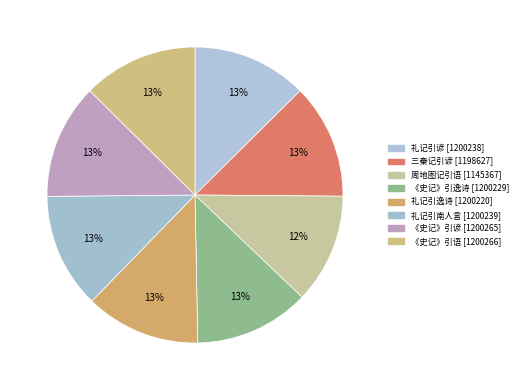

How many slices are in this pie chart?

8